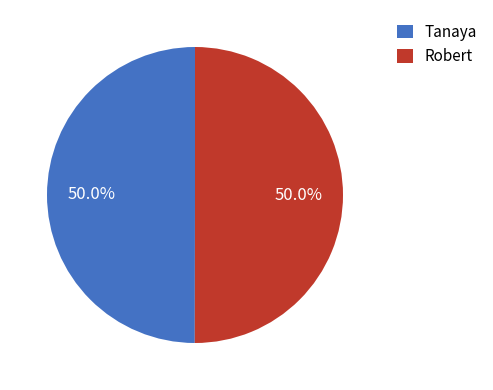

Count the number of slices in the pie.

2